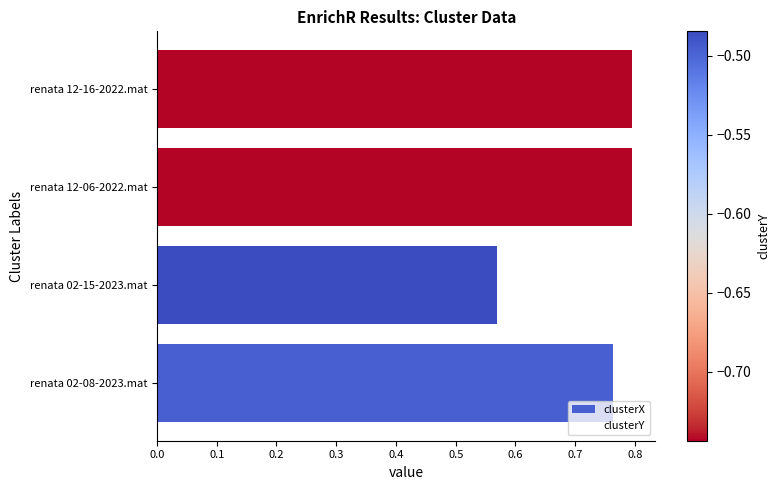

Is it true that clusterX equals 1.3 at renata 12-16-2022.mat?

False